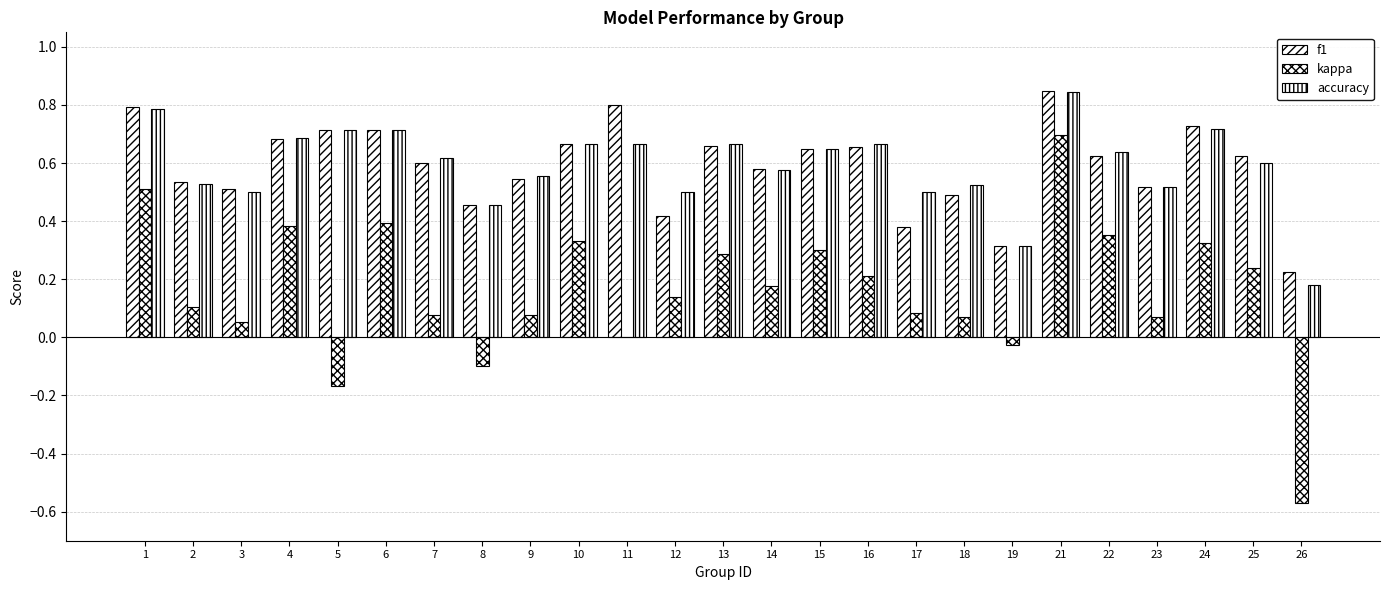

At which category is the sum across all series the highest?

21